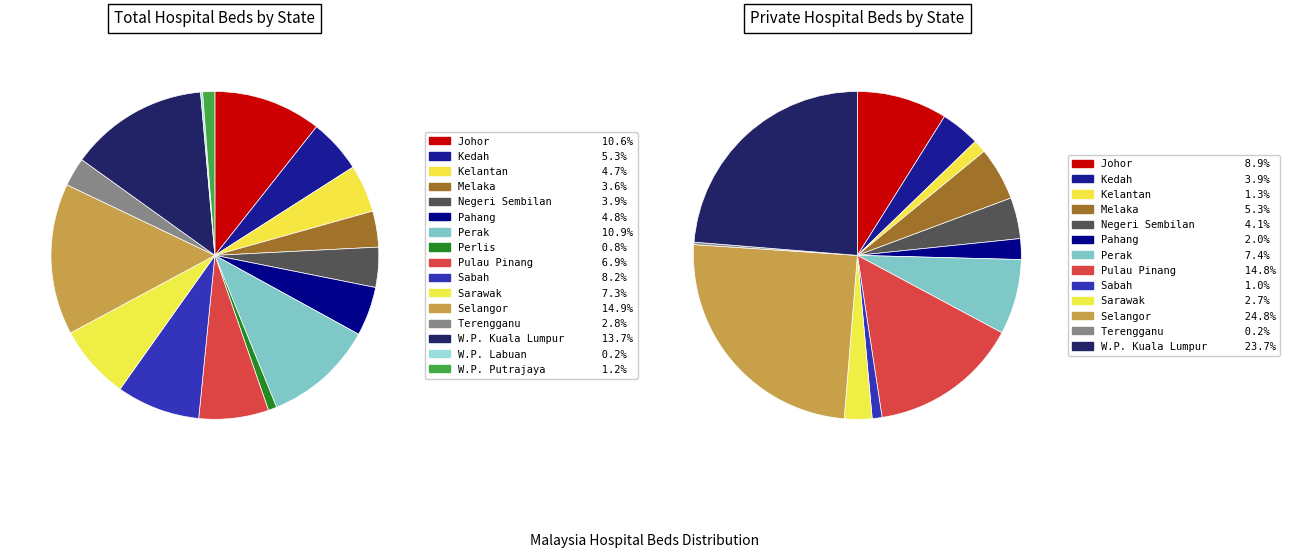

Rank the categories by value from lowest to highest.

W.P. Labuan, Perlis, W.P. Putrajaya, Terengganu, Melaka, Negeri Sembilan, Kelantan, Pahang, Kedah, Pulau Pinang, Sarawak, Sabah, Johor, Perak, W.P. Kuala Lumpur, Selangor